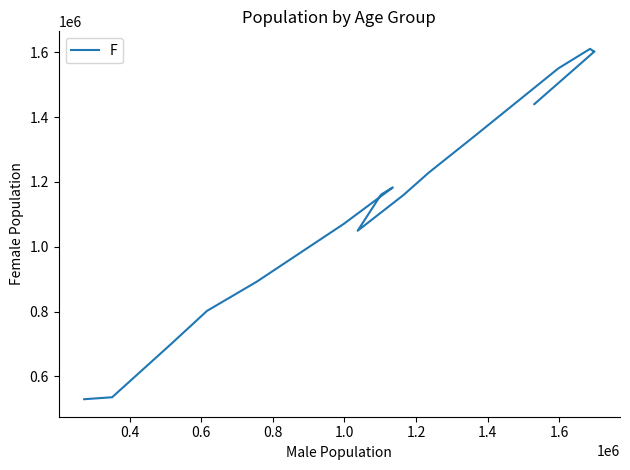

How many lines are shown in the chart?

1